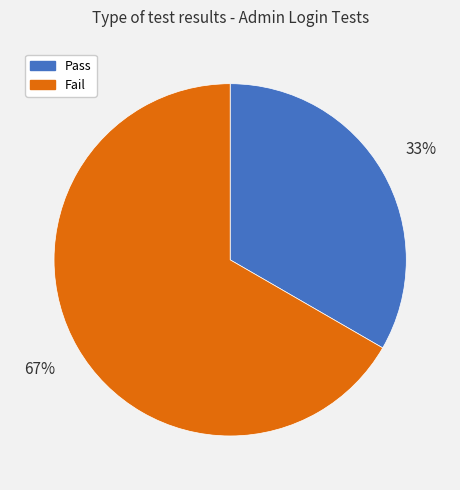

What is the ratio of the value at Pass to the value at Fail?

0.5